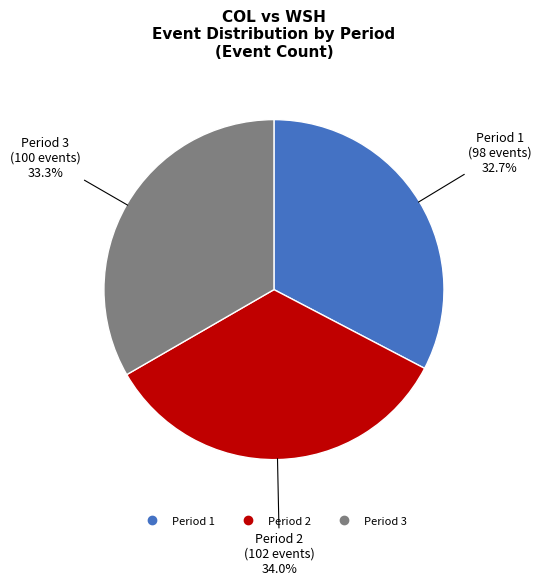

Rank the categories by value from highest to lowest.

Period 2, Period 3, Period 1